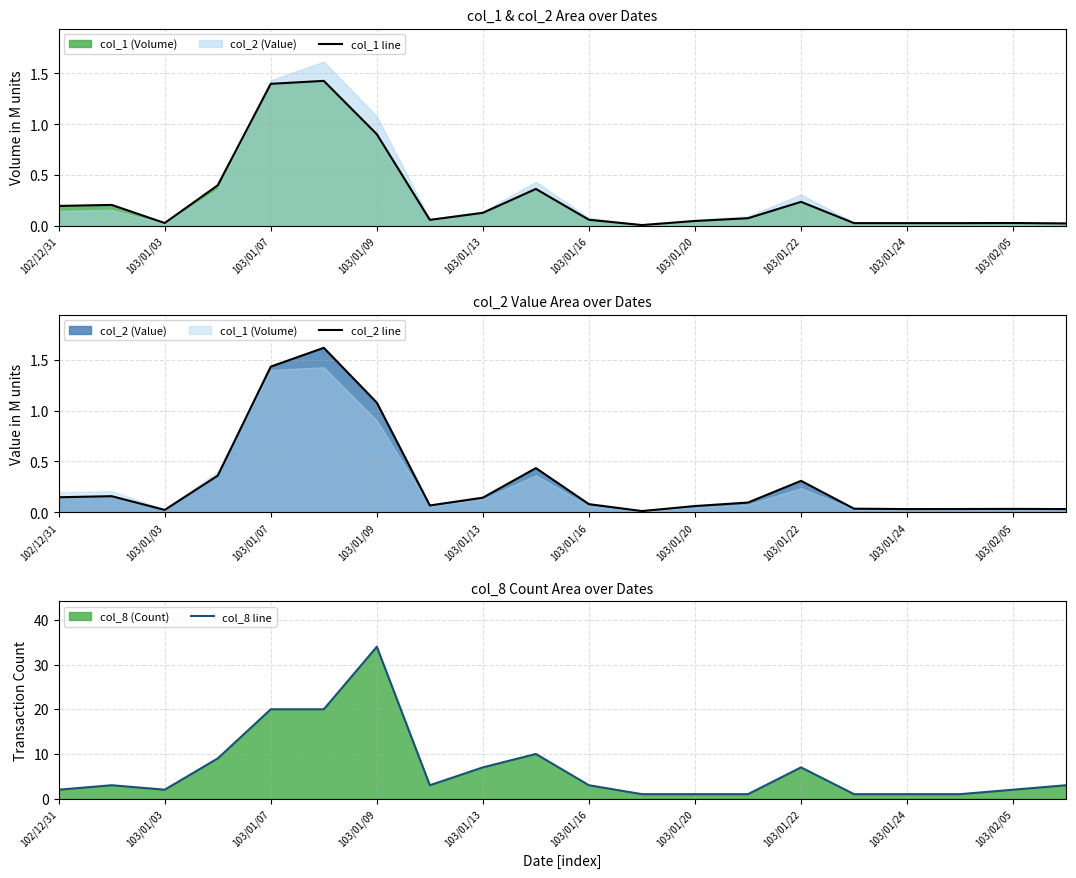

True or false: col_8 line and col_2 line cross at least once.

False